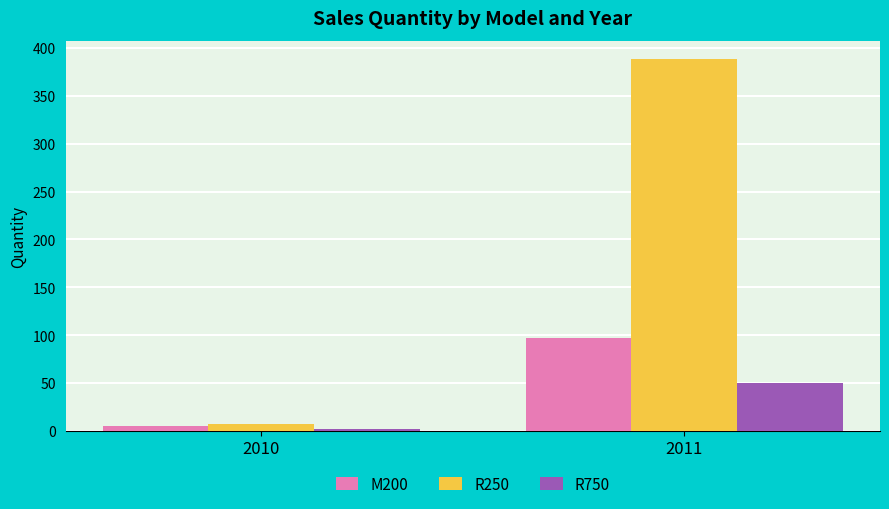

What is the minimum value shown in the chart?

2